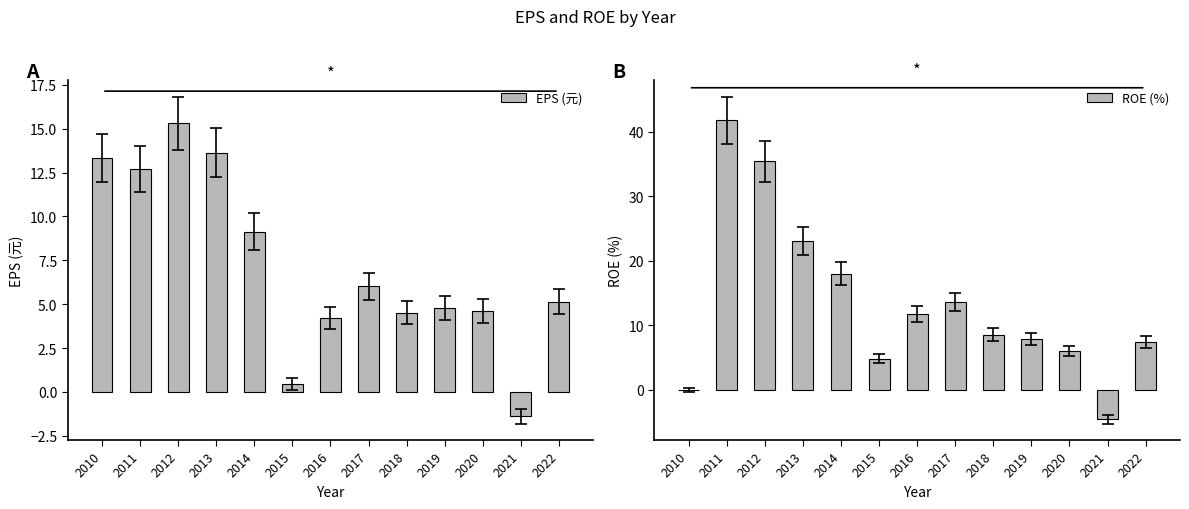

Reading left to right, list all the values displayed in this chart.

EPS (元): 13.3	12.7	15.3	13.6	9.1	0.5	4.2	6.0	4.5	4.8	4.6	-1.4	5.2
ROE (%): 0.0	41.8	35.4	23.1	18.0	4.8	11.7	13.6	8.5	7.9	6.1	-4.6	7.4